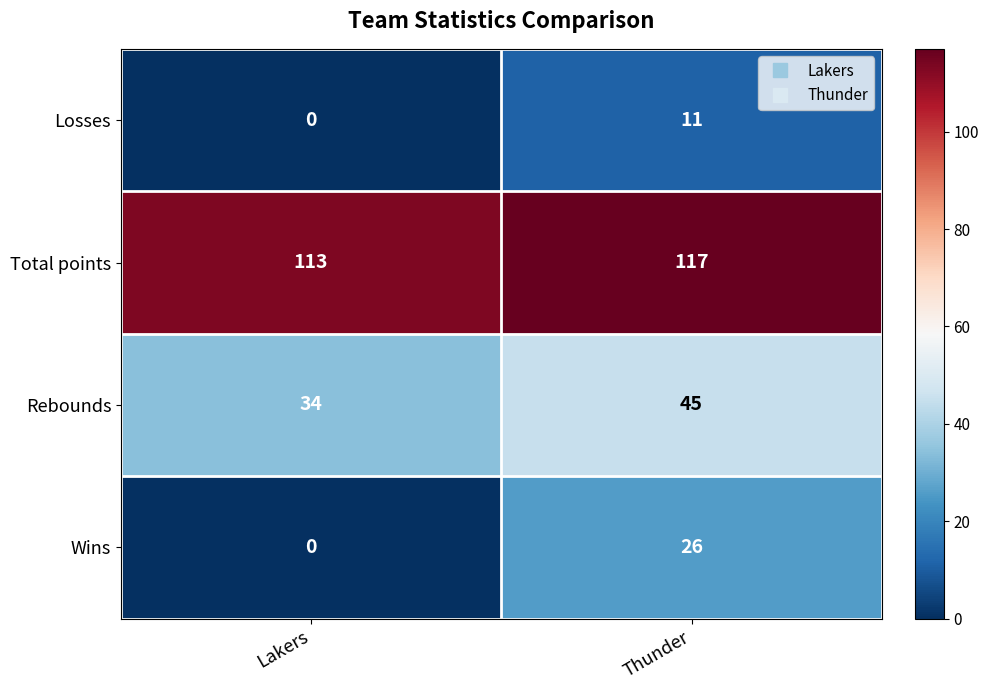

At which category is the sum across all series the highest?

Thunder